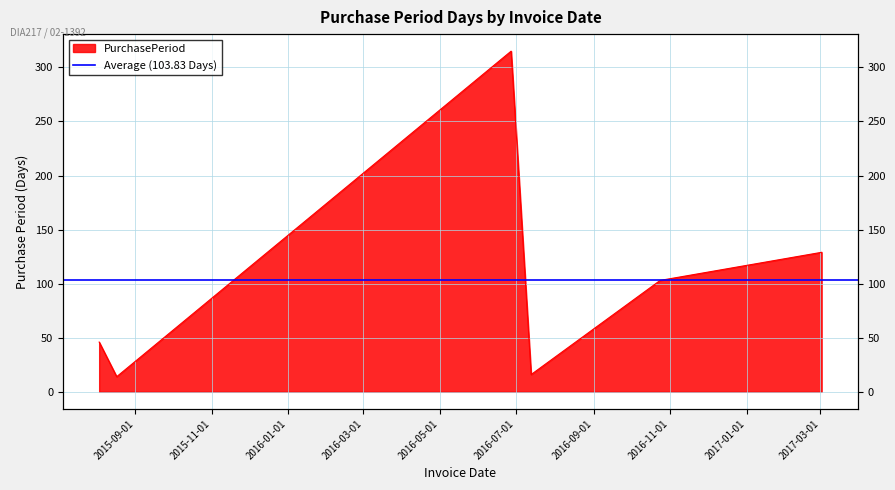

What is the difference between the maximum and second lowest values?

299